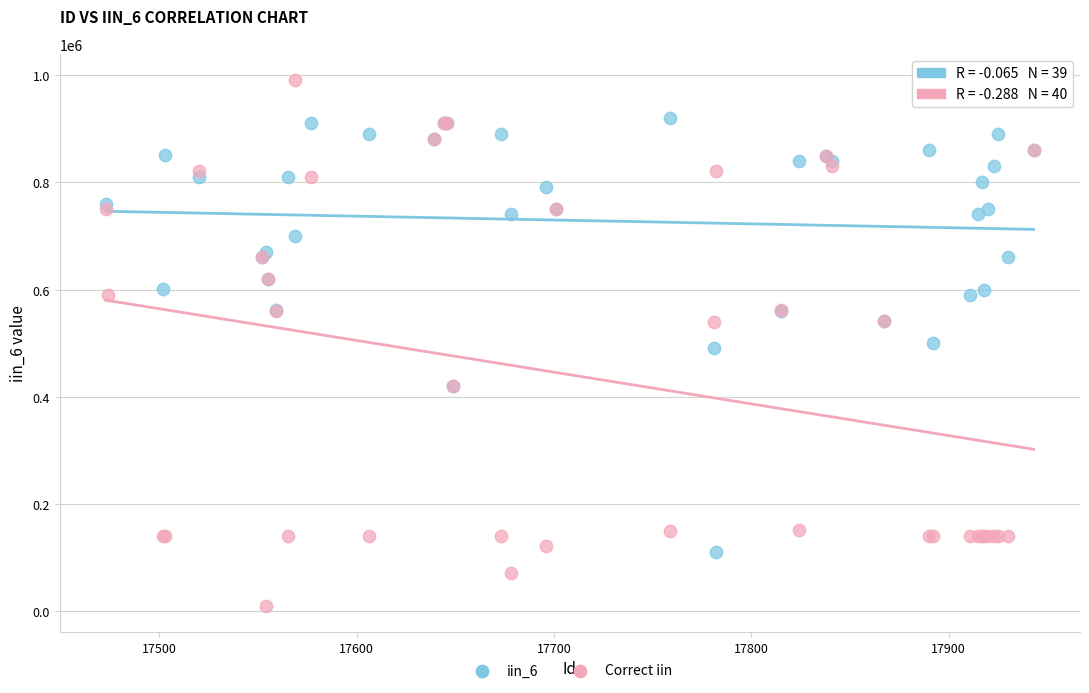

What are all the series names shown in the legend?

iin_6, Correct iin